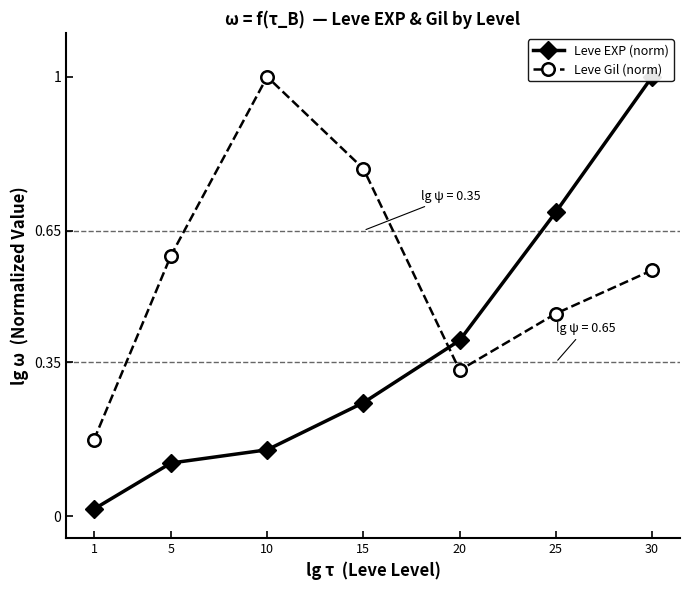

Is the value of Leve EXP (norm) at 5 greater than the value of Leve Gil (norm) at 25?

No